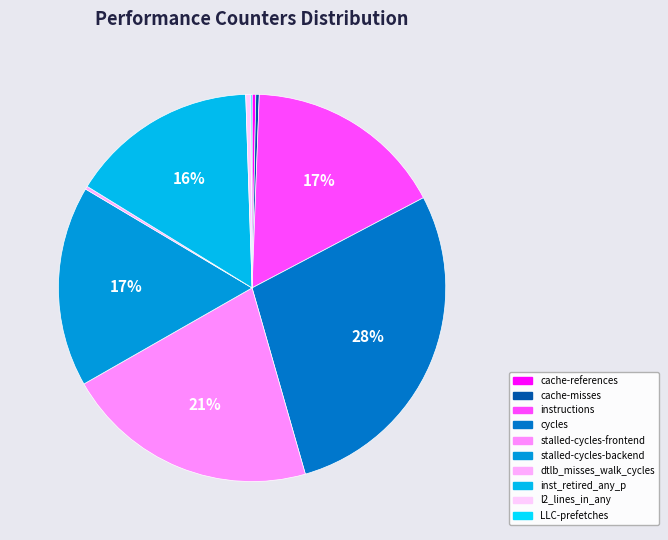

What is the ratio of the value at cycles to the value at dtlb_misses_walk_cycles?

110.2